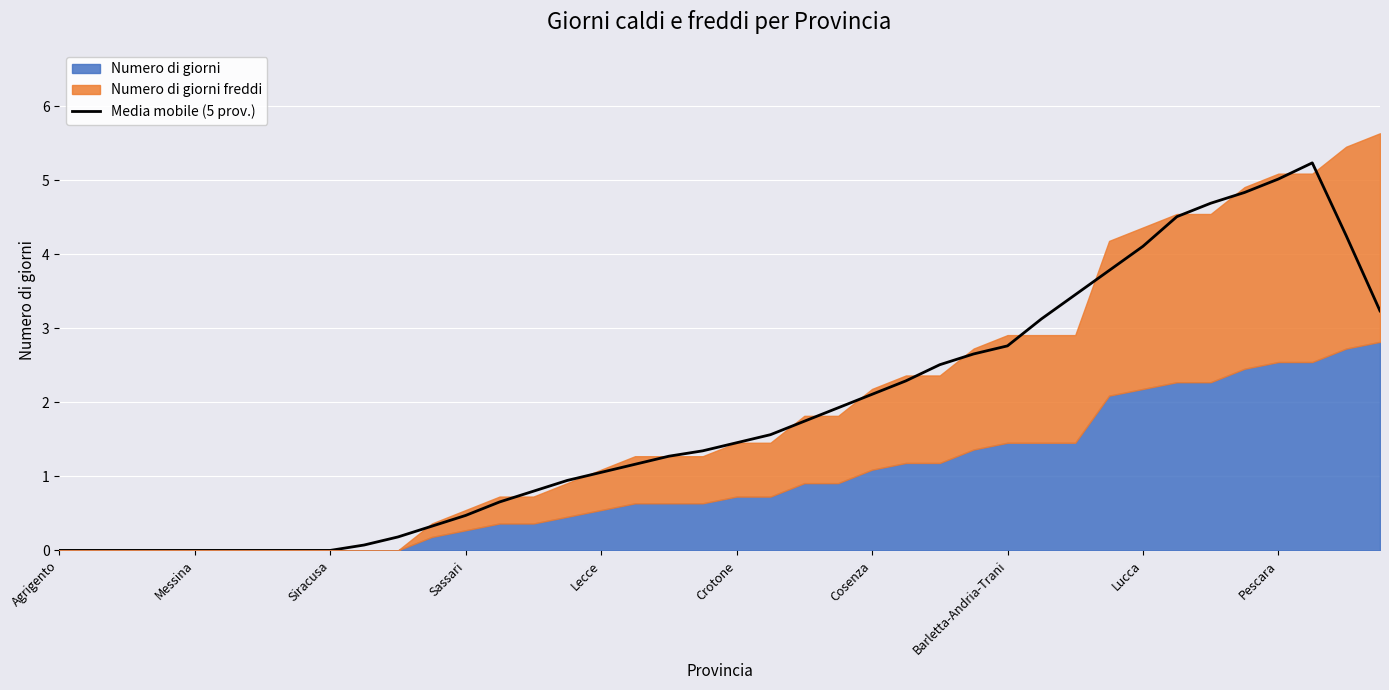

Is it true that the value at 38 is 2.5?

False